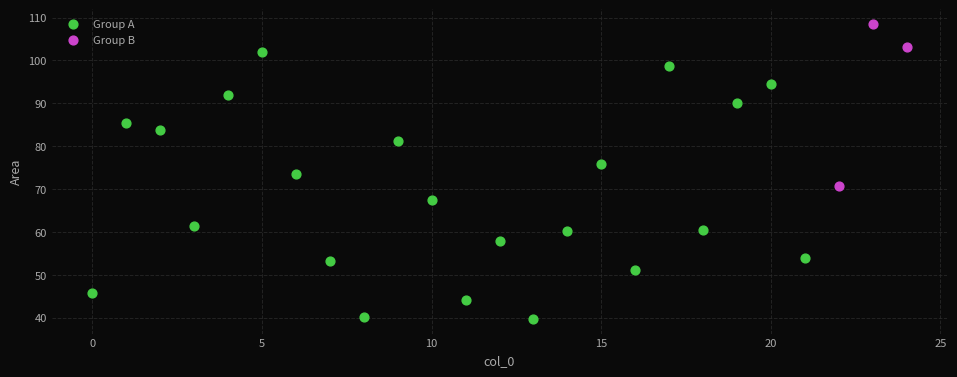

What are all the series names shown in the legend?

Group A, Group B